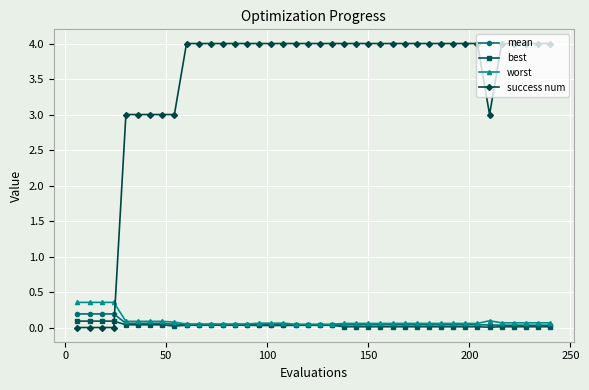

True or false: success num and best intersect in this chart.

True